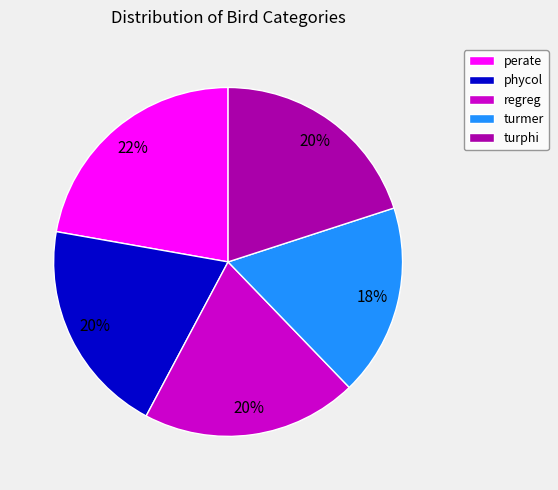

What percentage is the turphi slice, to the nearest percent?

20%